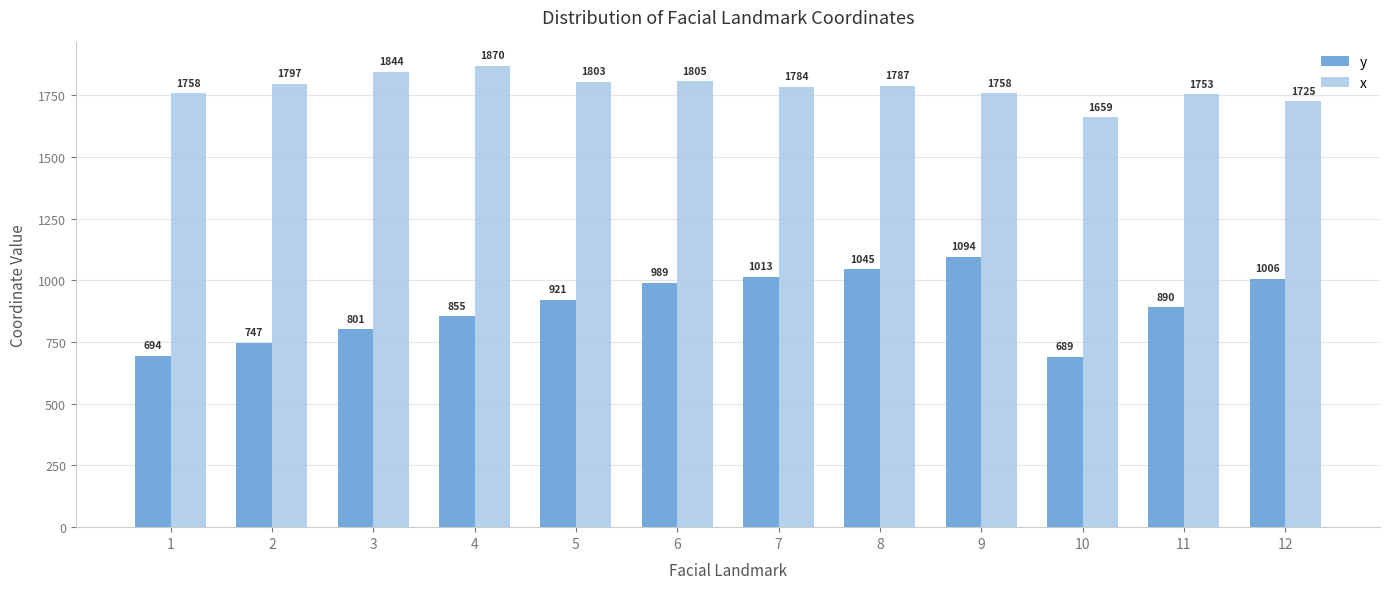

Rank the series at 11 from lowest to highest value.

y, x